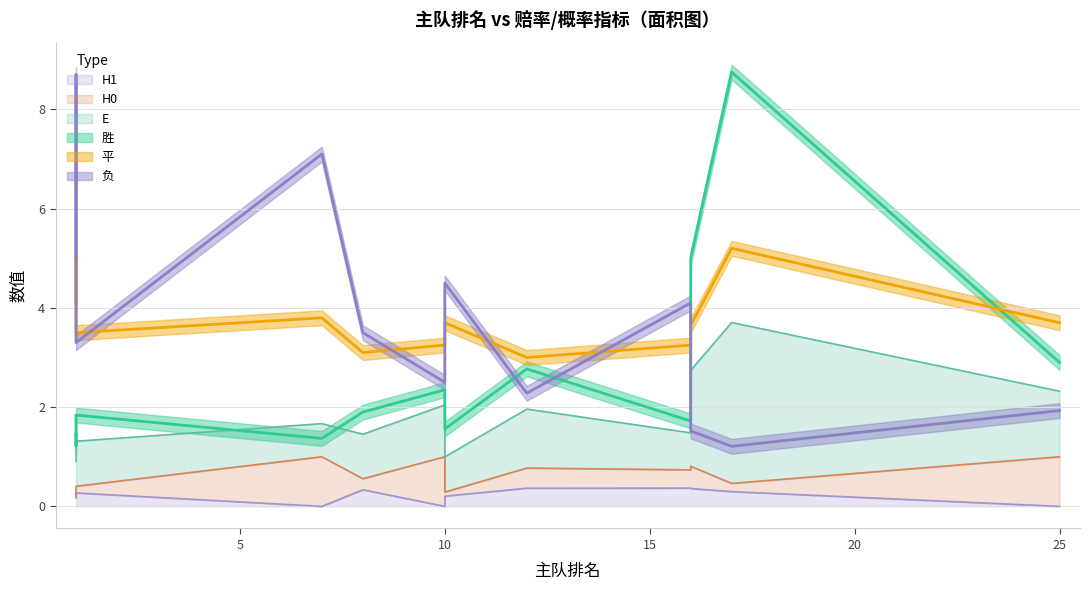

The 负 series shows 10.7 at 7. True or false?

False